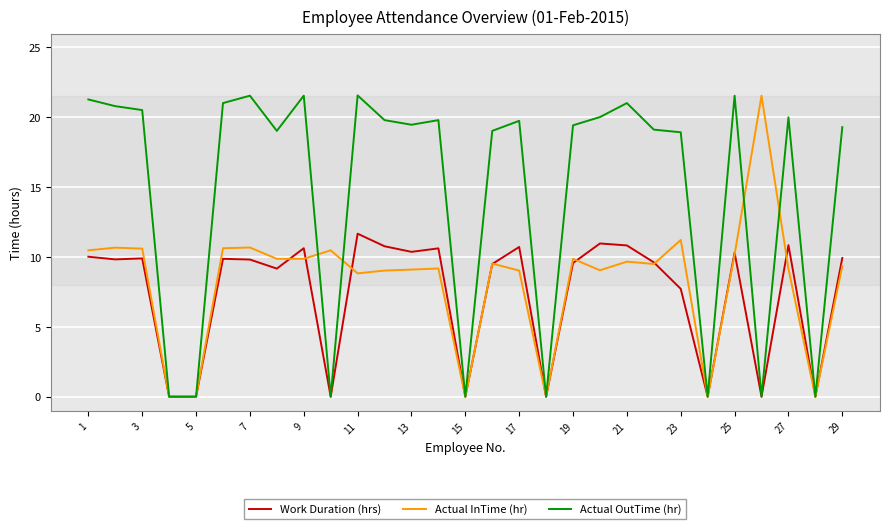

Which series has the largest total across all categories?

Actual OutTime (hr)